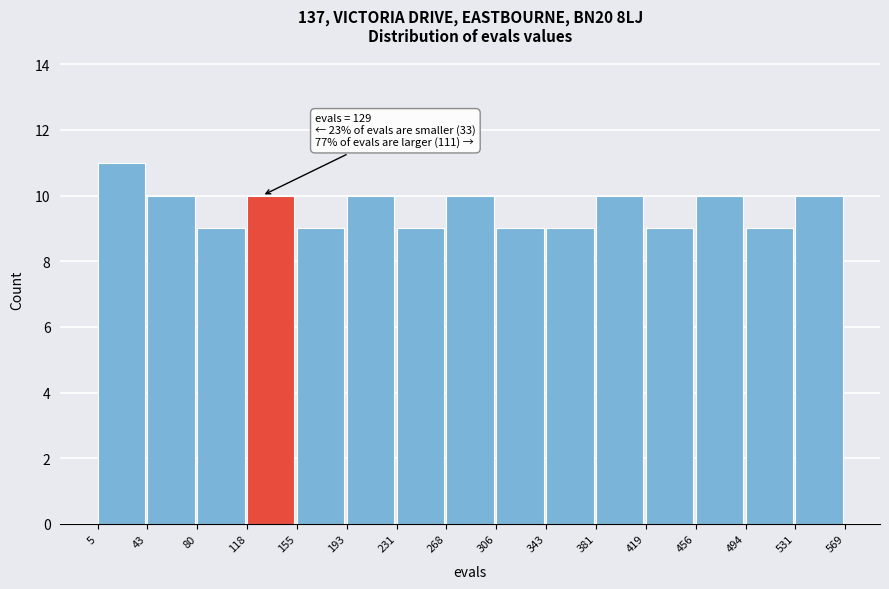

Over which range of the x-axis is the bar tallest?

5 to 43